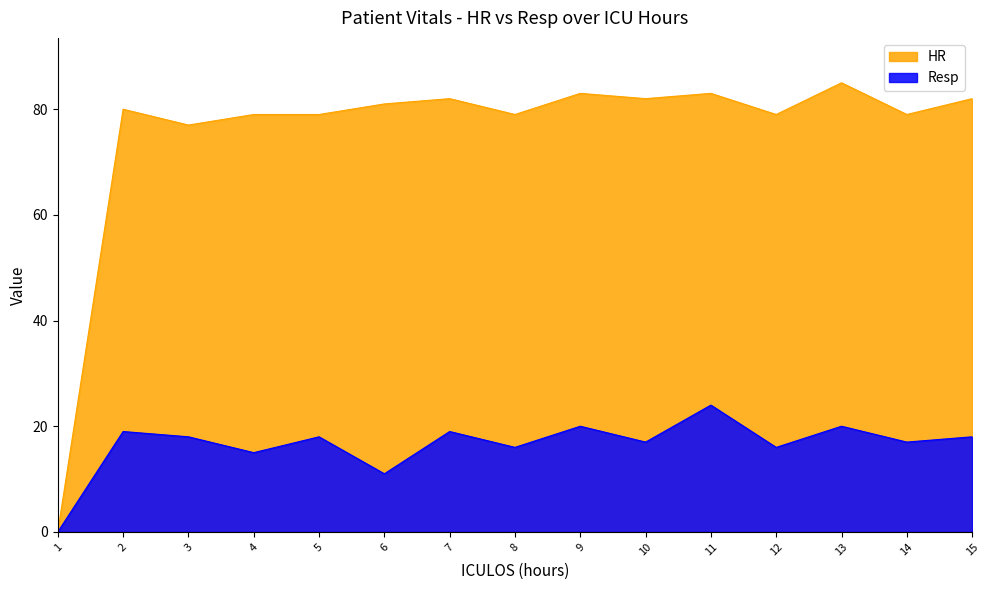

Read the Resp value at 9.

20